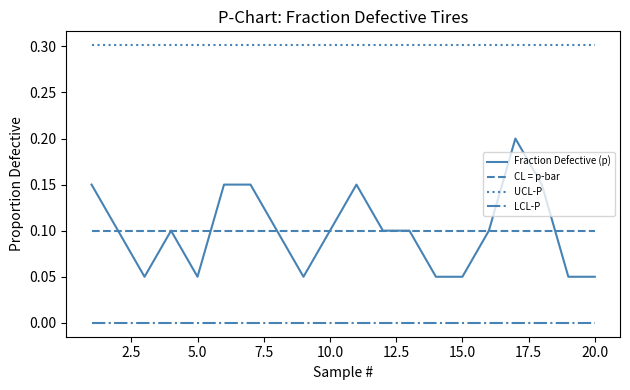

Rank the series by their maximum value, from highest to lowest.

UCL-P, Fraction Defective (p), CL = p-bar, LCL-P